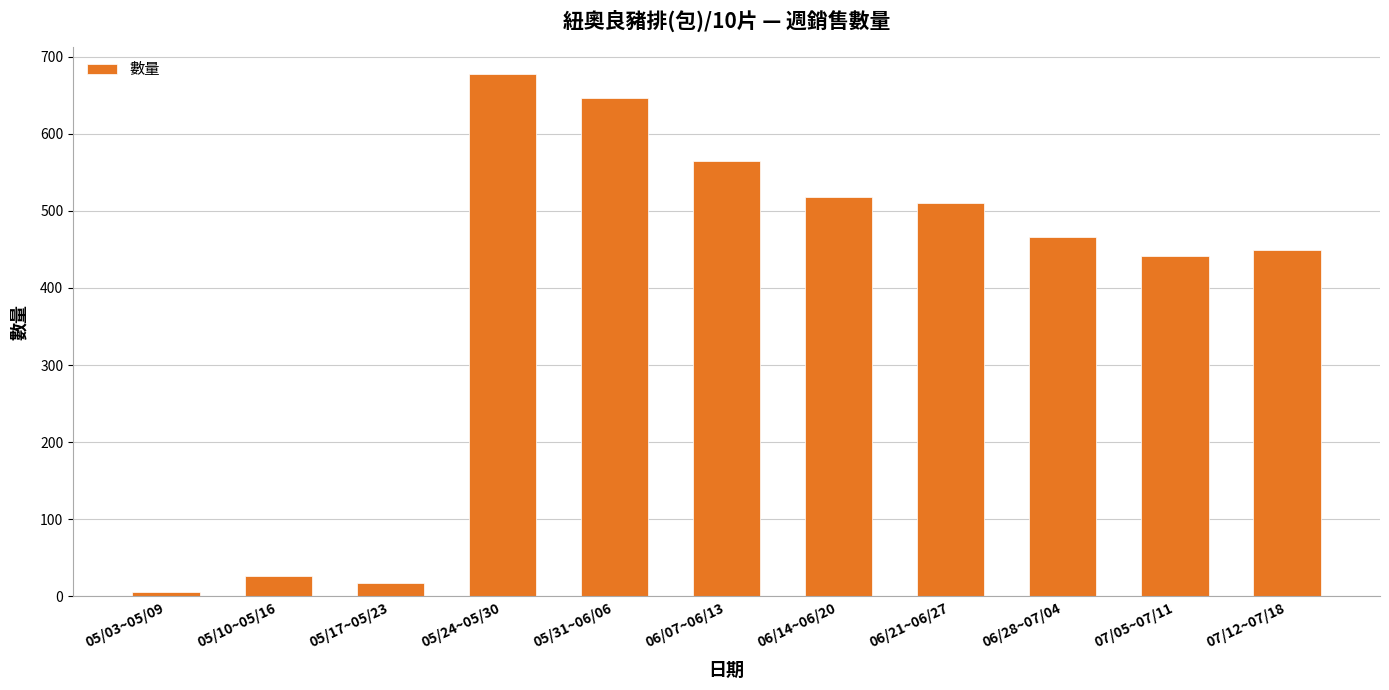

Is it true that the value at 07/05~07/11 is 721?

False